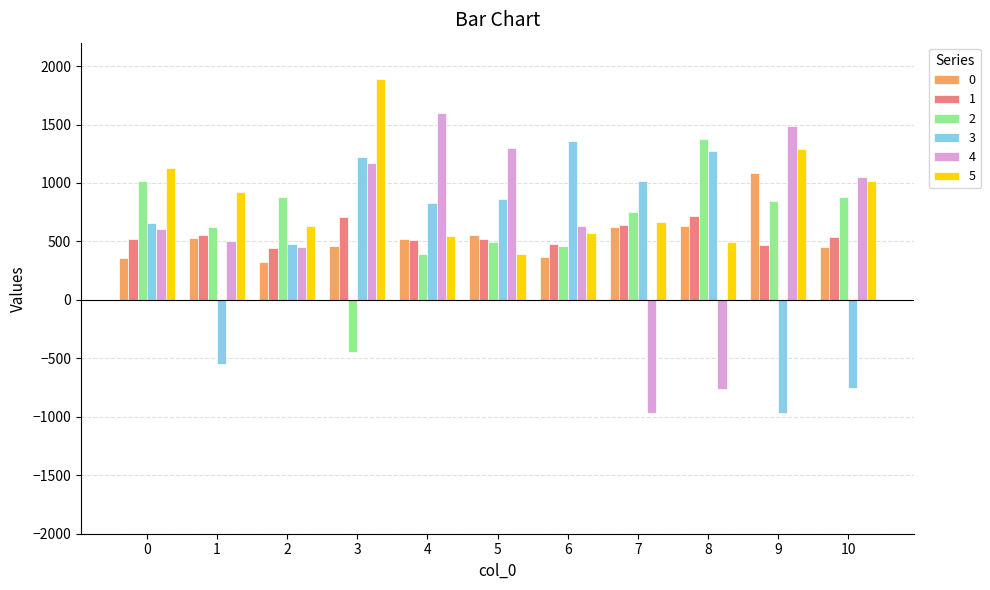

What is the total value across all series at 9?

4221.0